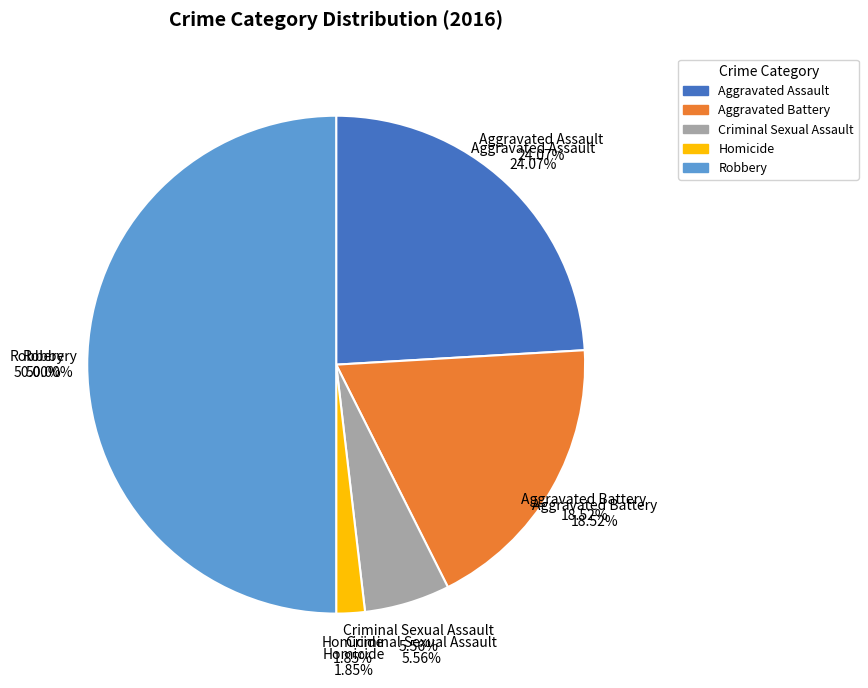

Rank the categories by value from highest to lowest.

Robbery, Aggravated Assault, Aggravated Battery, Criminal Sexual Assault, Homicide